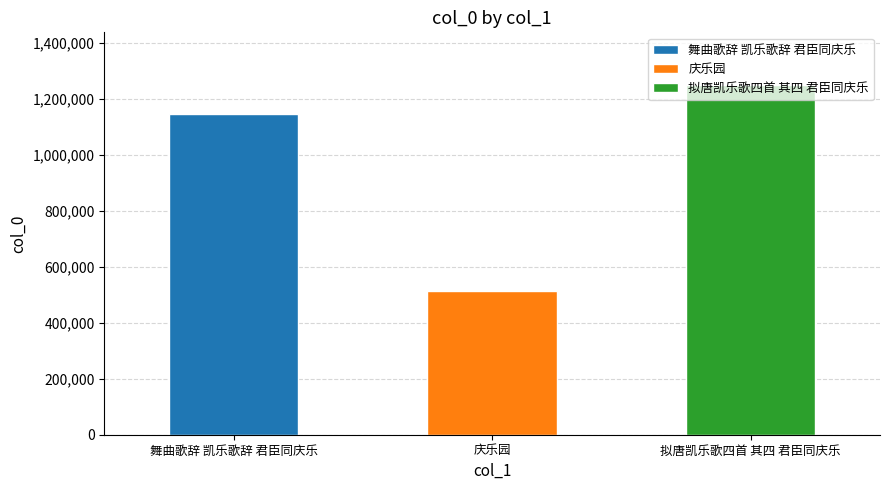

What is the value of the 2nd bar from the left?

512633